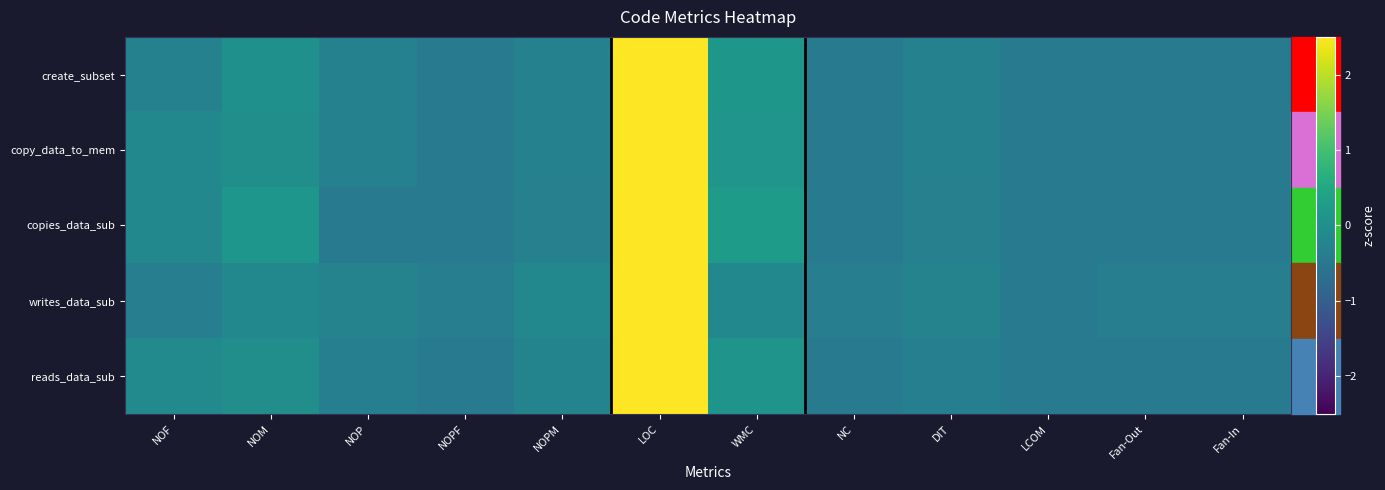

Reading left to right, extract all data points from this chart.

create_subset: NOF=-0.3	NOM=0.0	NOP=-0.3	NOPF=-0.4	NOPM=-0.3	LOC=3.3	WMC=0.1	NC=-0.4	DIT=-0.3	LCOM=-0.4	Fan-Out=-0.4	Fan-In=-0.4
copy_data_to_mem: NOF=-0.2	NOM=-0.0	NOP=-0.3	NOPF=-0.4	NOPM=-0.3	LOC=3.3	WMC=0.1	NC=-0.4	DIT=-0.3	LCOM=-0.4	Fan-Out=-0.4	Fan-In=-0.4
copies_data_sub: NOF=-0.2	NOM=0.1	NOP=-0.5	NOPF=-0.5	NOPM=-0.3	LOC=3.2	WMC=0.3	NC=-0.5	DIT=-0.3	LCOM=-0.5	Fan-Out=-0.5	Fan-In=-0.5
writes_data_sub: NOF=-0.4	NOM=-0.2	NOP=-0.3	NOPF=-0.4	NOPM=-0.2	LOC=3.3	WMC=-0.2	NC=-0.4	DIT=-0.3	LCOM=-0.5	Fan-Out=-0.4	Fan-In=-0.4
reads_data_sub: NOF=-0.1	NOM=-0.0	NOP=-0.3	NOPF=-0.5	NOPM=-0.2	LOC=3.3	WMC=0.1	NC=-0.5	DIT=-0.3	LCOM=-0.5	Fan-Out=-0.5	Fan-In=-0.5